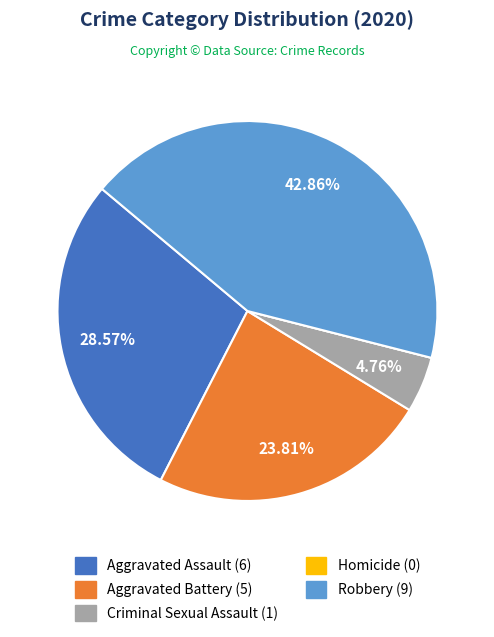

Does any single category account for the majority?

No